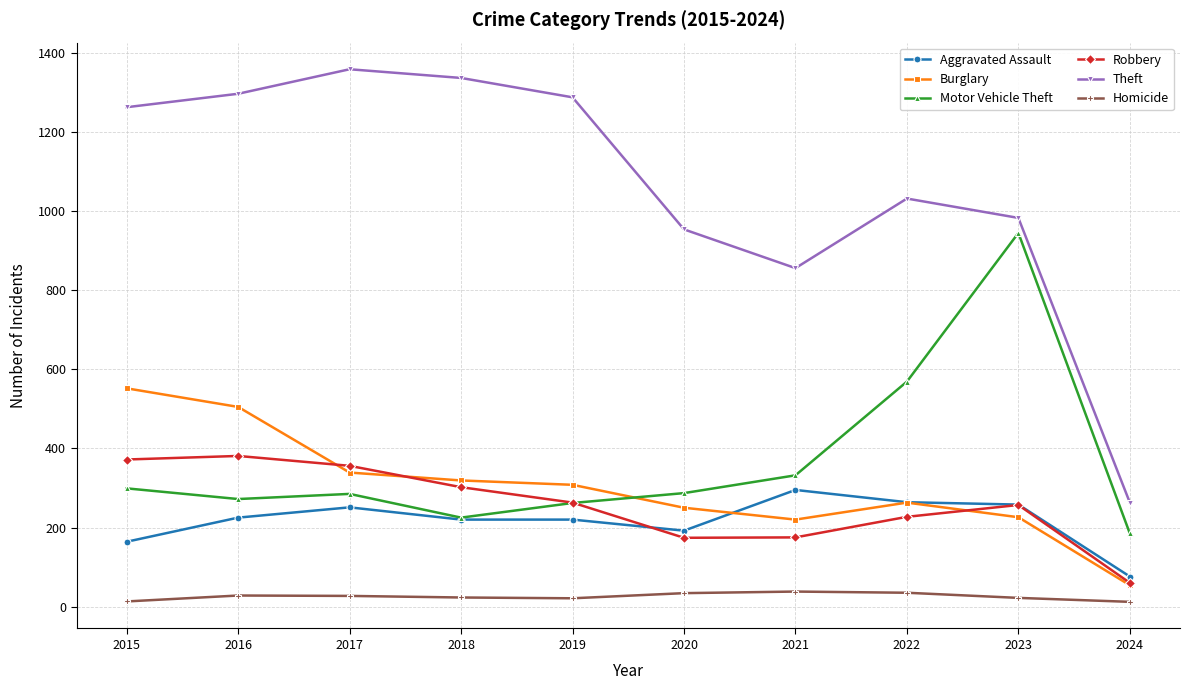

Rank the series at 2021 from lowest to highest value.

Homicide, Robbery, Burglary, Aggravated Assault, Motor Vehicle Theft, Theft